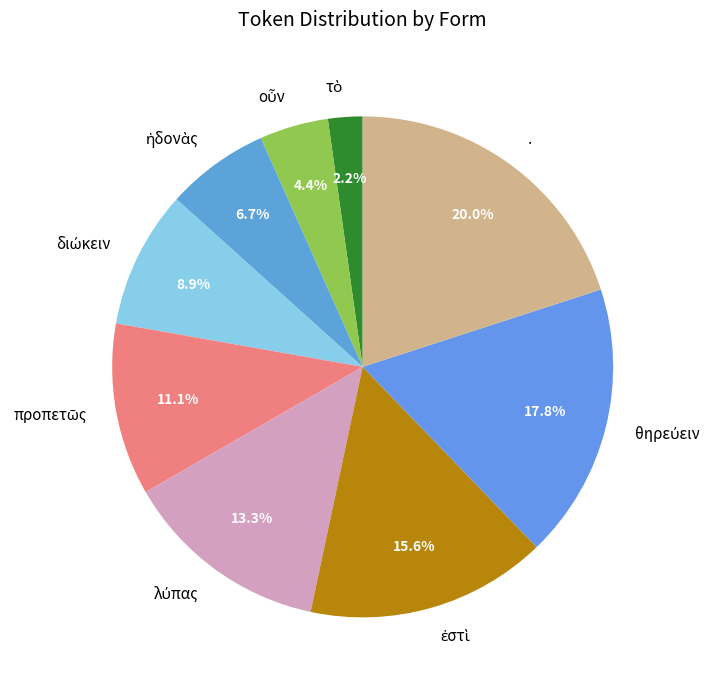

Is there any slice that represents more than half of the pie?

No